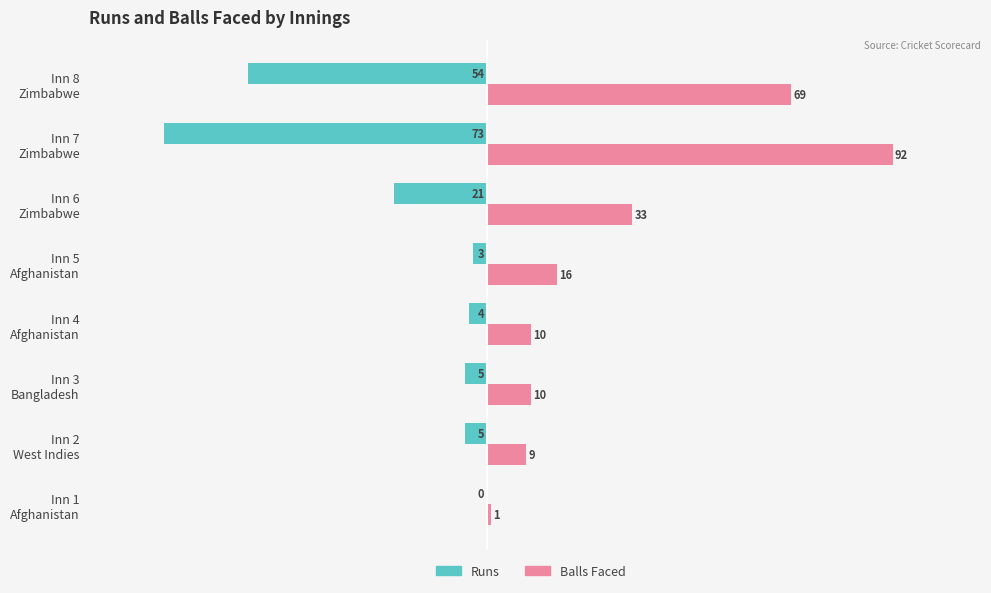

Which series has the largest total across all categories?

Balls Faced